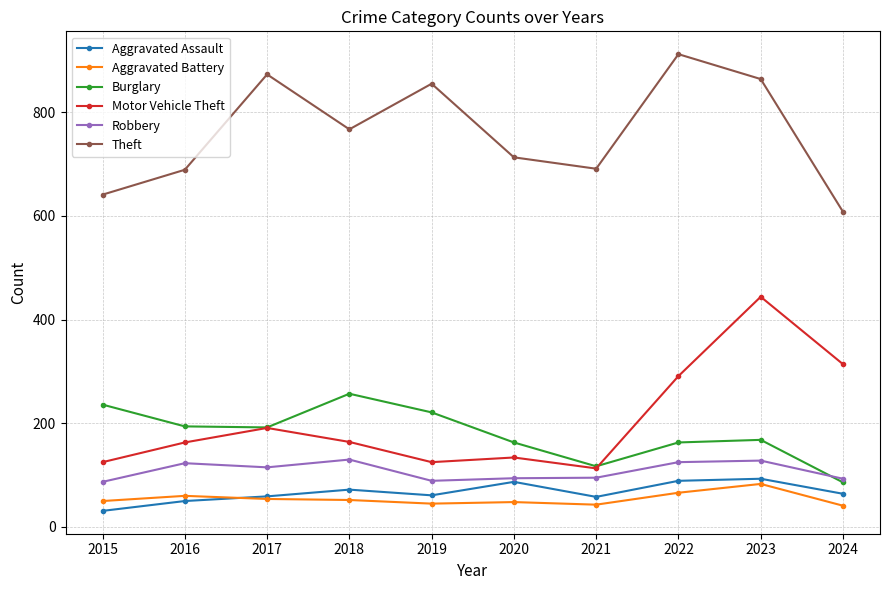

What is the lowest value of the Aggravated Assault series?

31